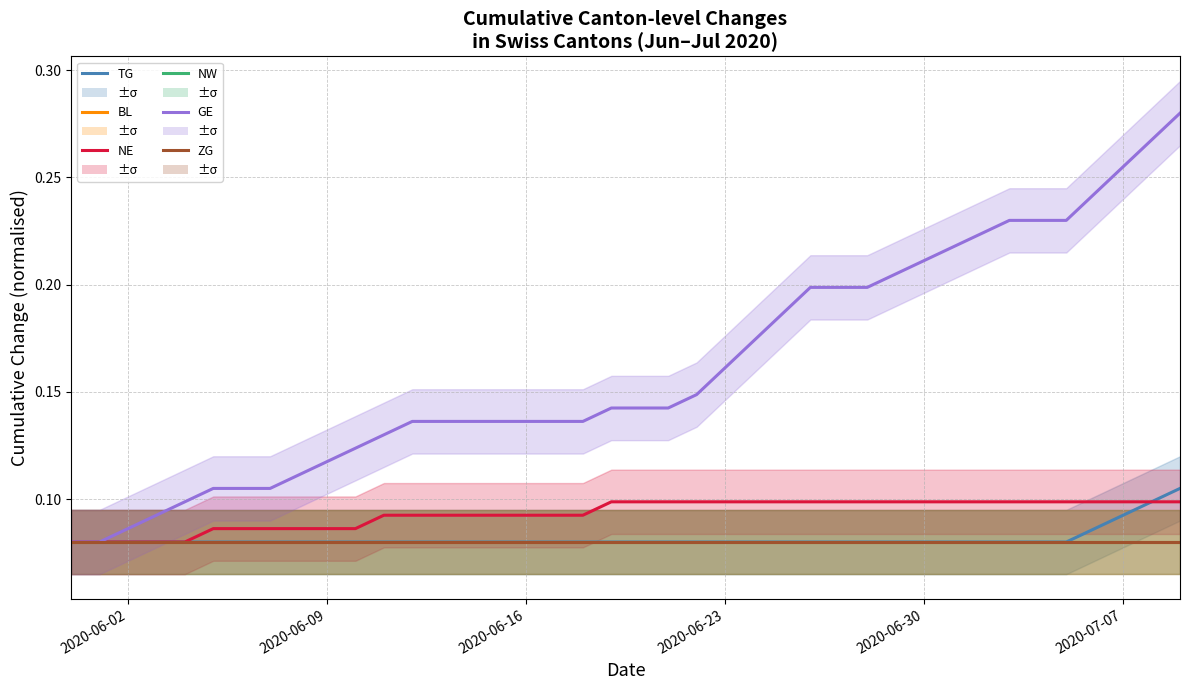

Which series has the largest range (max minus min)?

GE